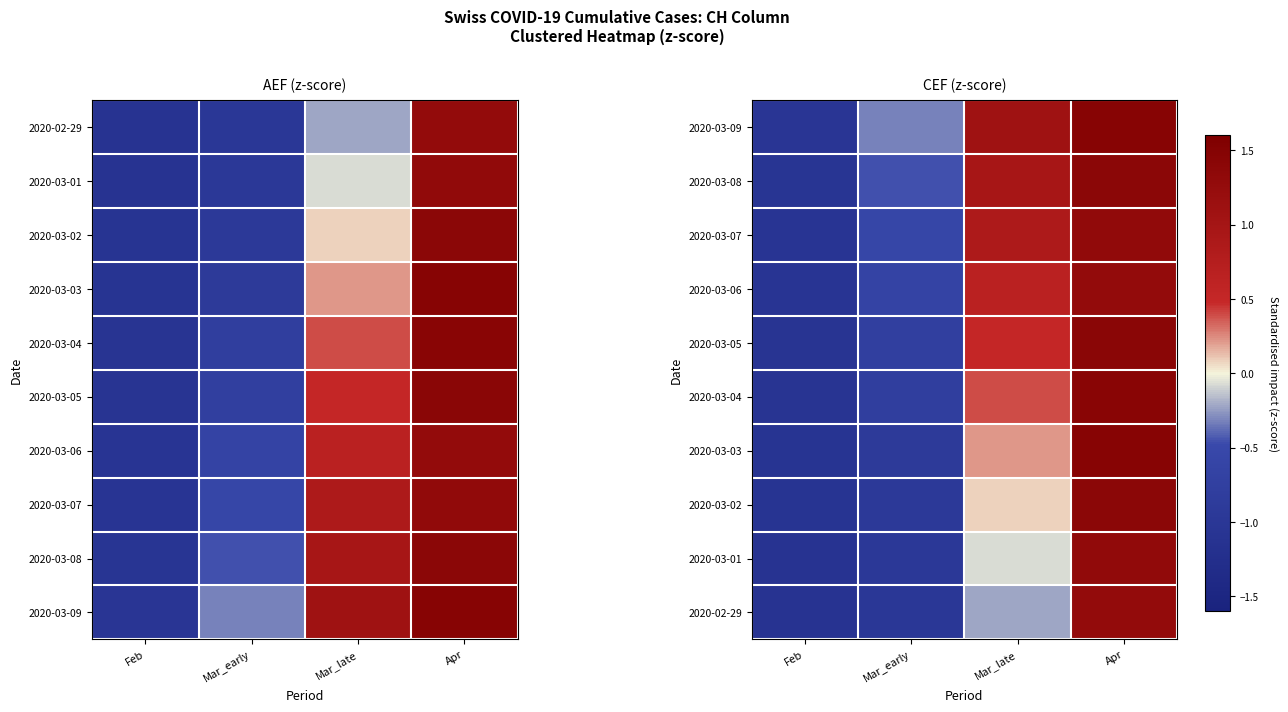

What is the minimum value shown in the chart?

-1.1